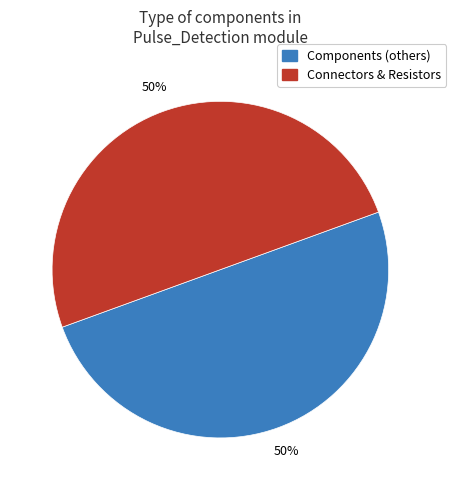

To the nearest percent, what is the average slice percentage?

50%